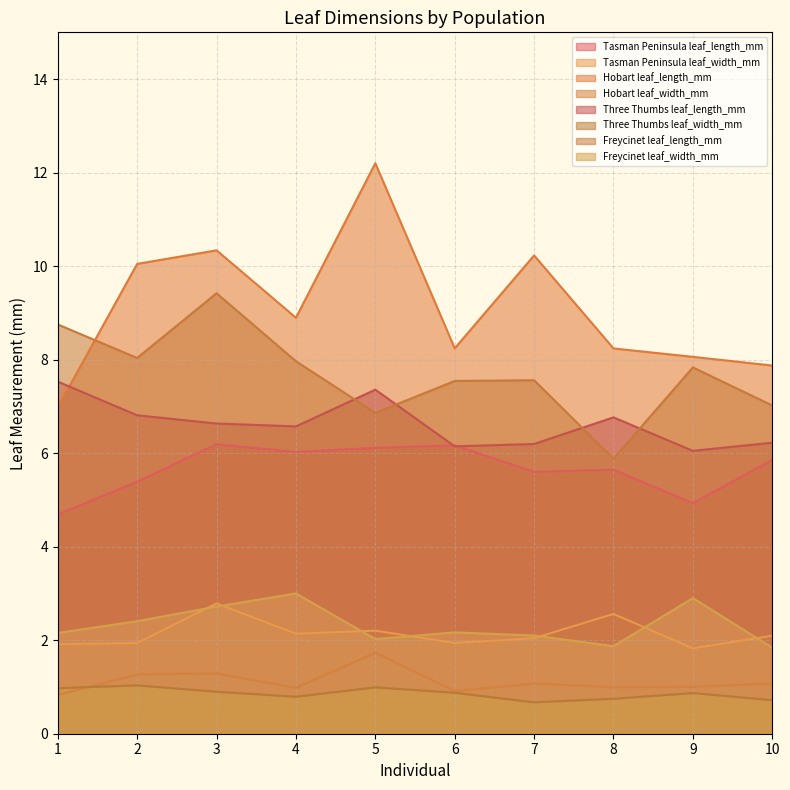

How many values in the leaf_width_mm series exceed 1?

17